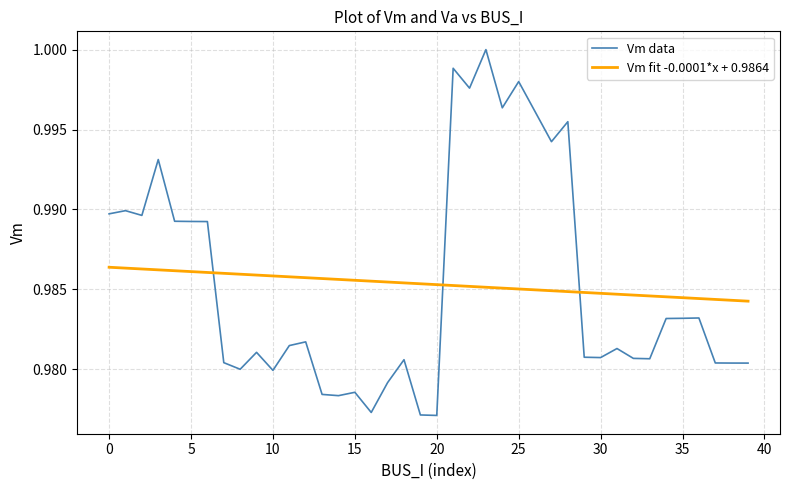

List the series in order of their peak value, highest first.

Vm data, Vm fit -0.0001*x + 0.9864